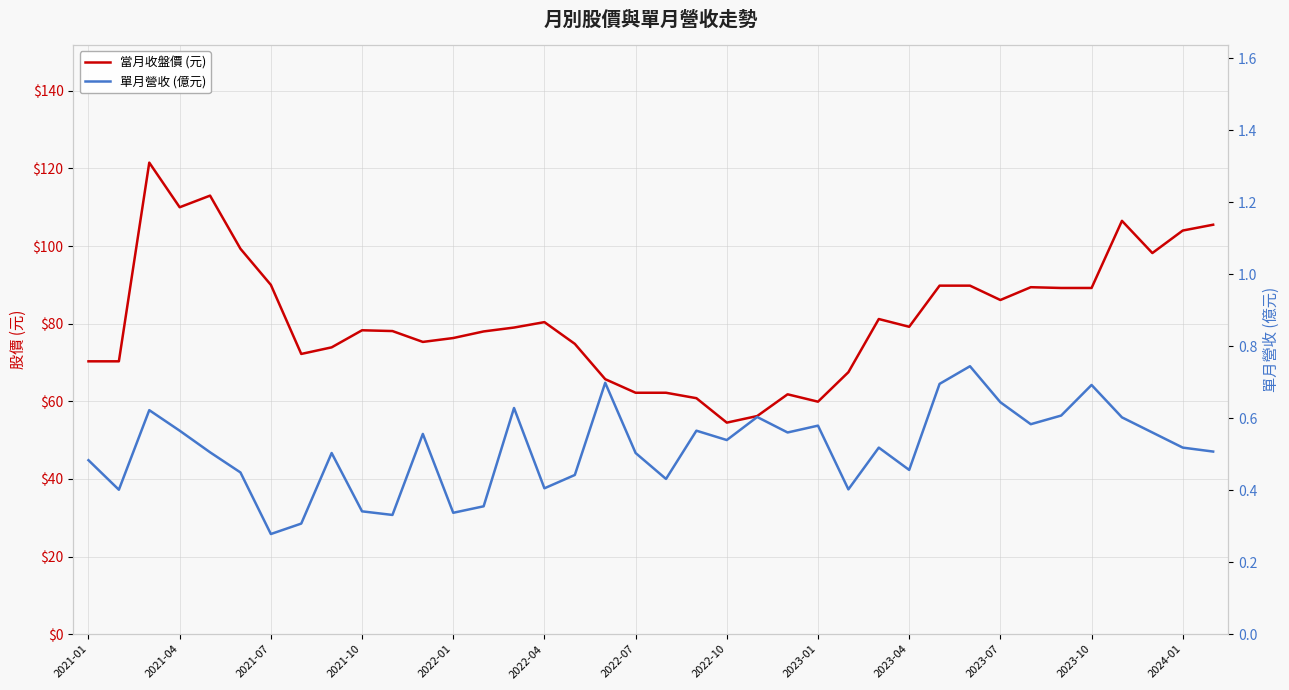

List the series in order of their peak value, lowest first.

單月營收 (億元), 當月收盤價 (元)